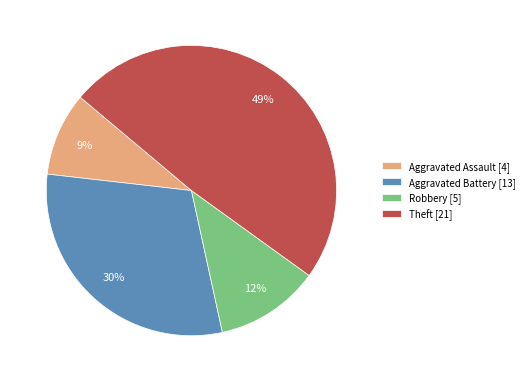

Count the number of slices in the pie.

4